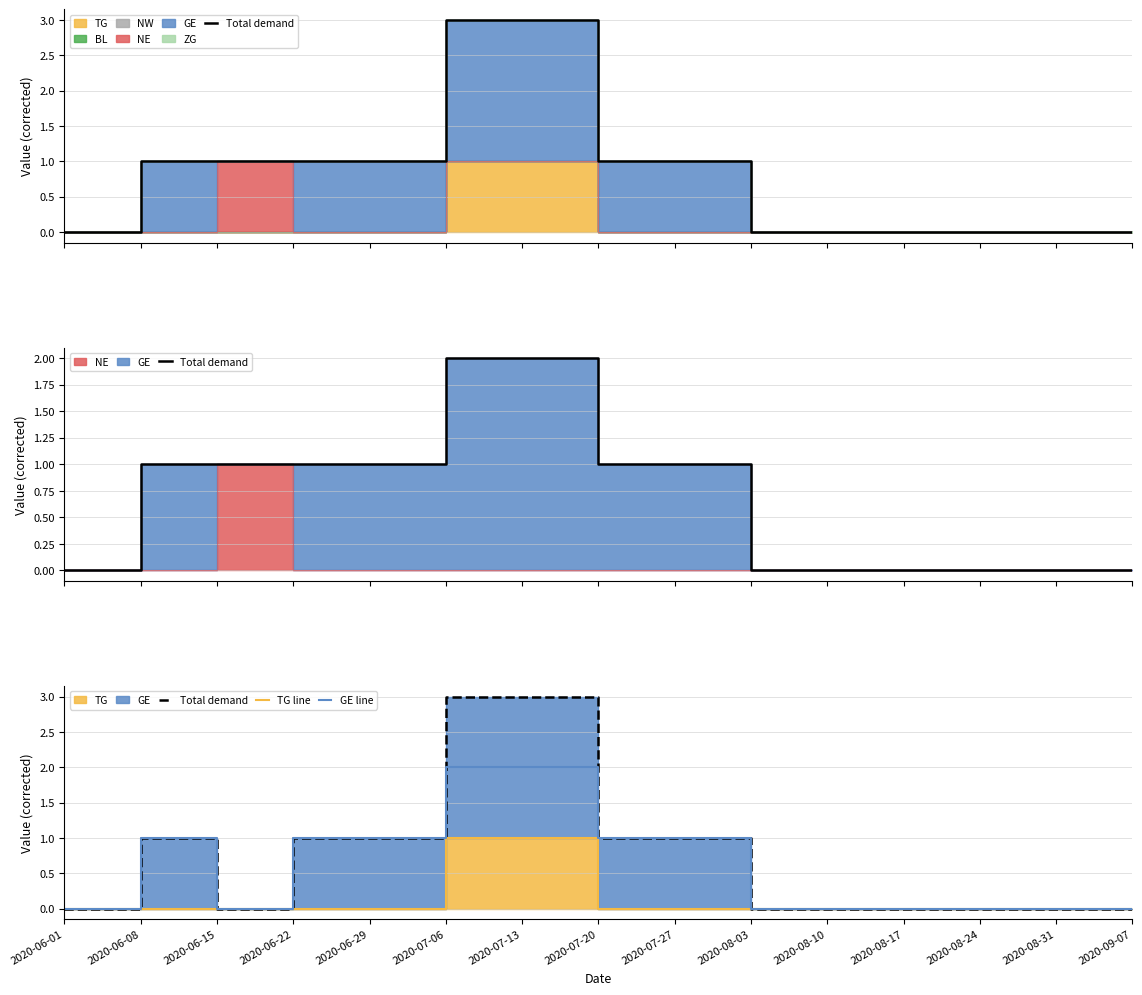

List the labels in order of TG line value, smallest first.

2020-06-01, 2020-06-08, 2020-06-15, 2020-06-22, 2020-06-29, 2020-07-20, 2020-07-27, 2020-08-03, 2020-08-10, 2020-08-17, 2020-08-24, 2020-08-31, 2020-09-07, 2020-07-06, 2020-07-13